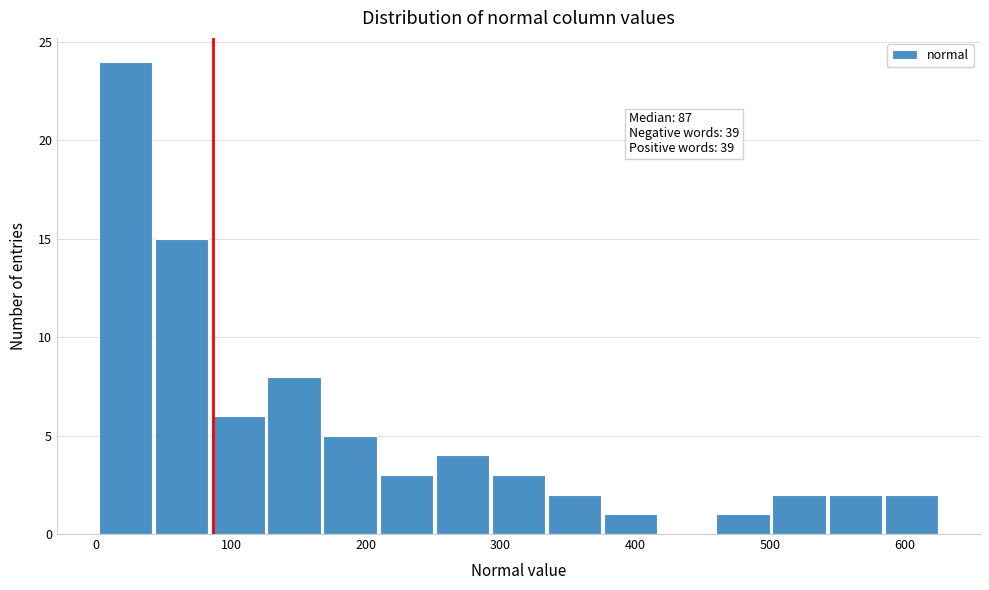

Which range on the x-axis has the tallest bar?

0 to 40